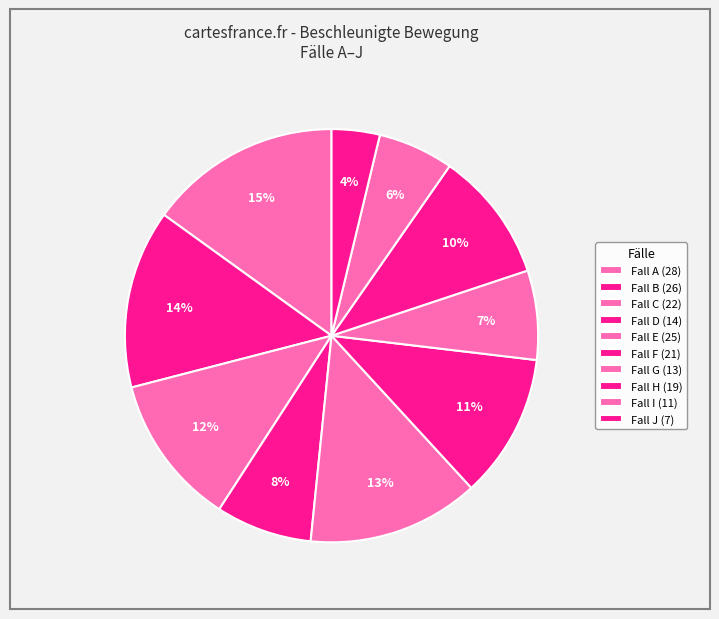

What is the smallest slice in the pie chart?

J